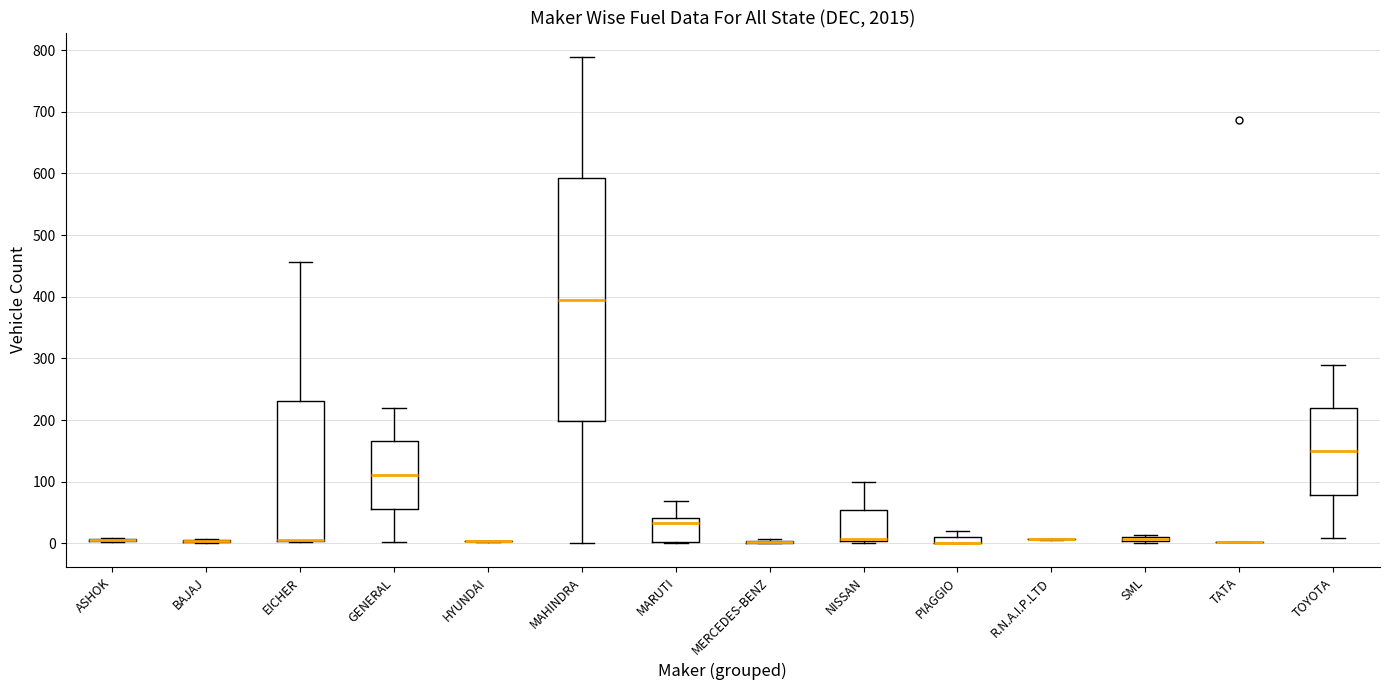

Where is the upper edge of the box for GENERAL on the y-axis? The values are not printed on the chart, so give them approximately, as read against the axis.

170